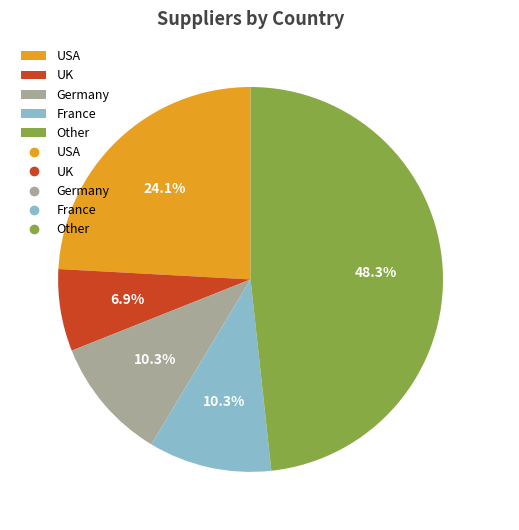

To the nearest percent, what portion does Other represent?

48%